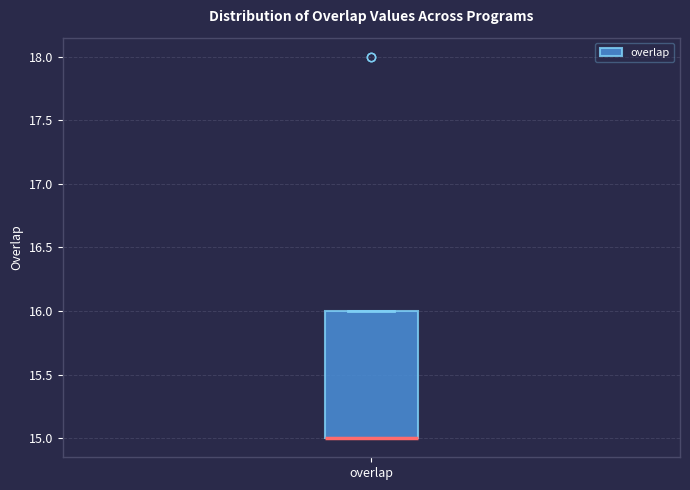

Where is the lower edge of the box for overlap on the y-axis? The values are not printed on the chart, so give them approximately, as read against the axis.

15